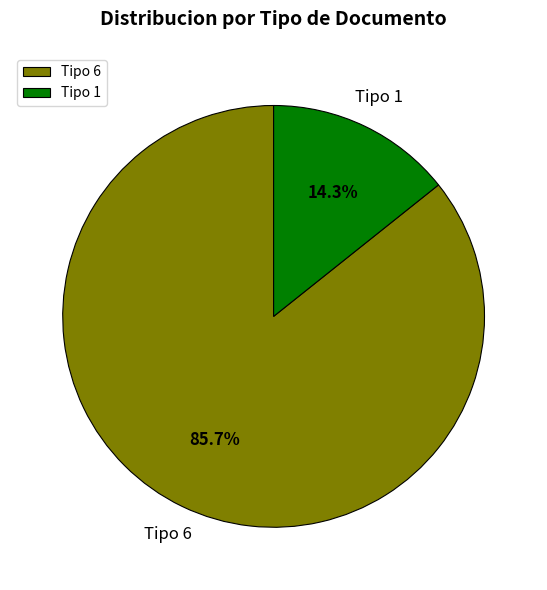

To the nearest percent, what portion does Tipo 1 represent?

14%